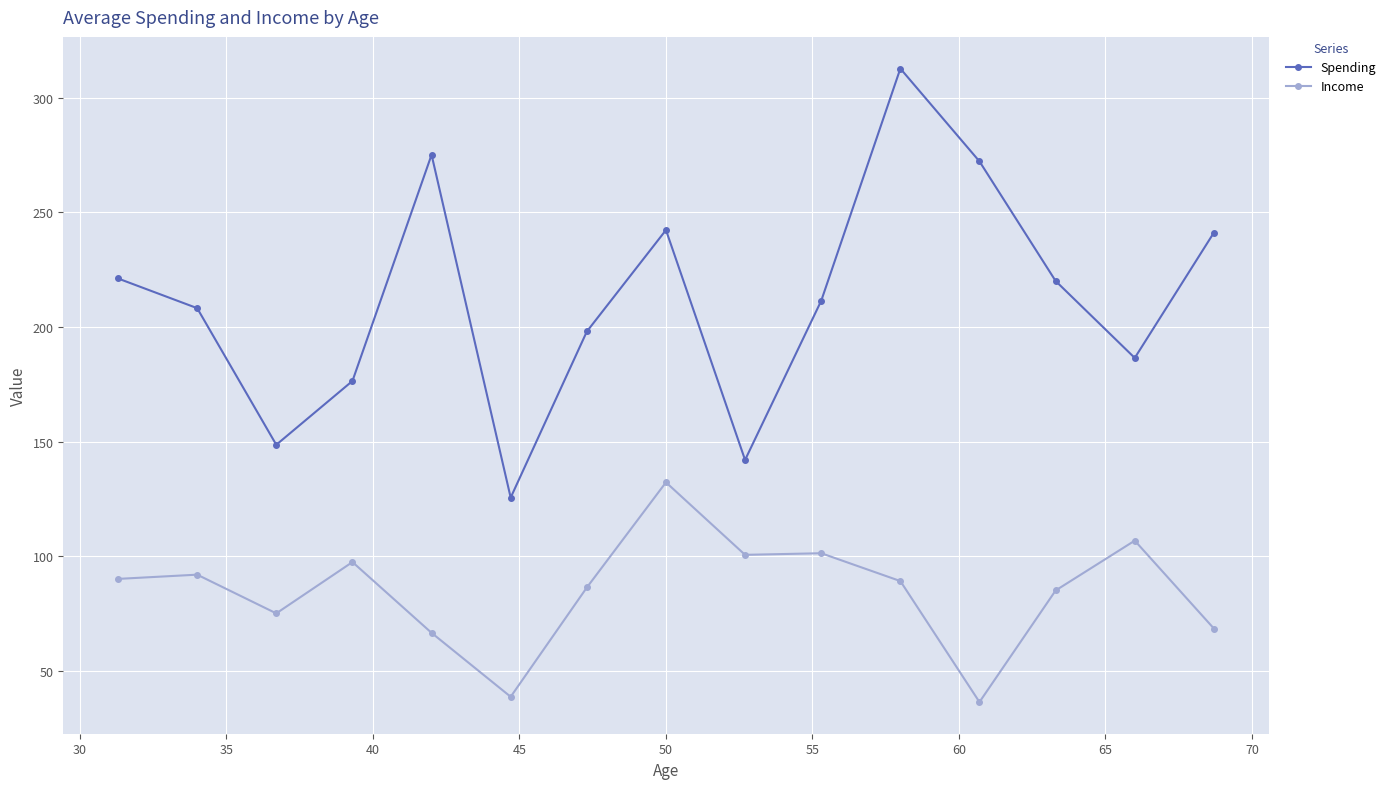

True or false: Spending and Income intersect in this chart.

False